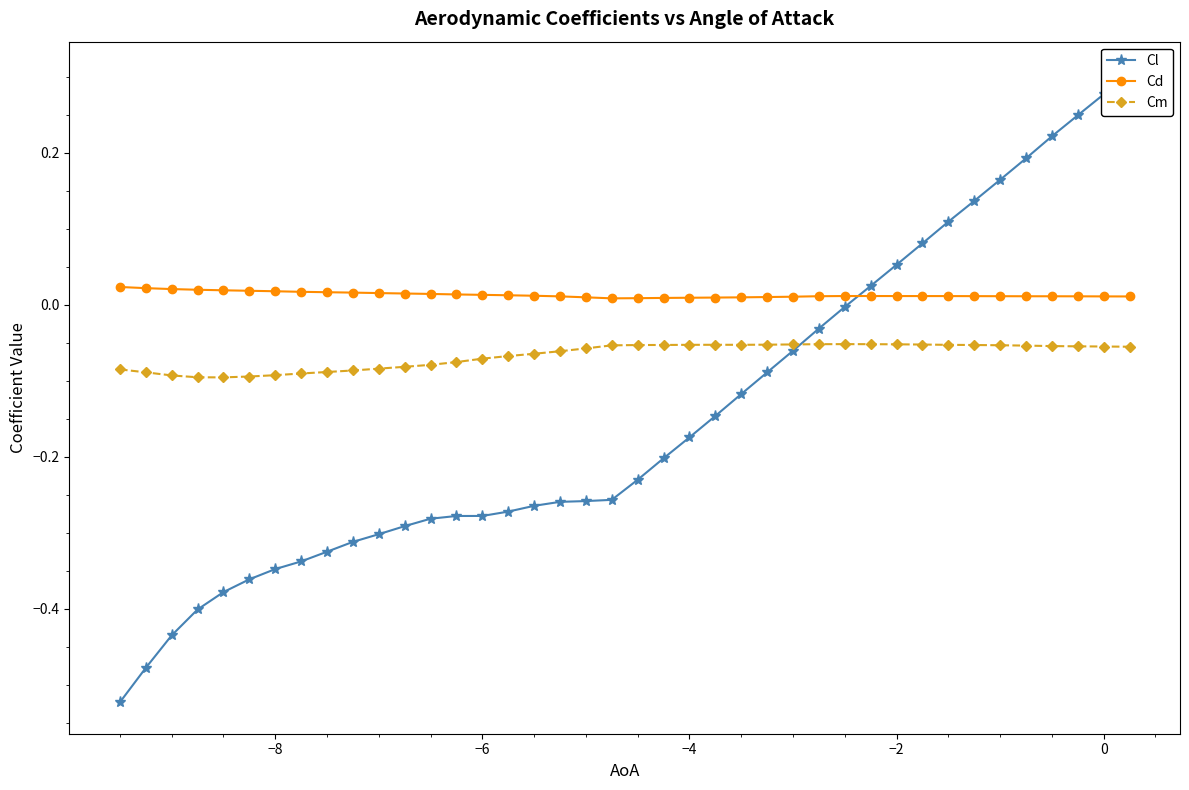

True or false: Cd and Cm cross at least once.

False